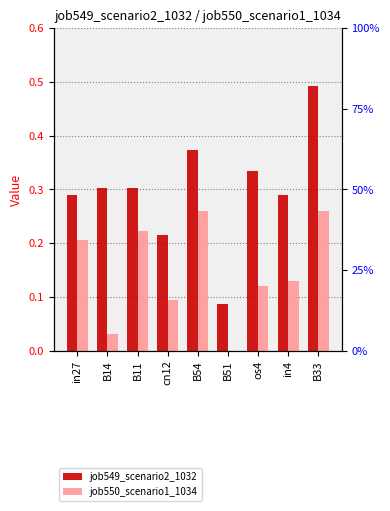

Which series has the largest total across all categories?

job549_scenario2_1032